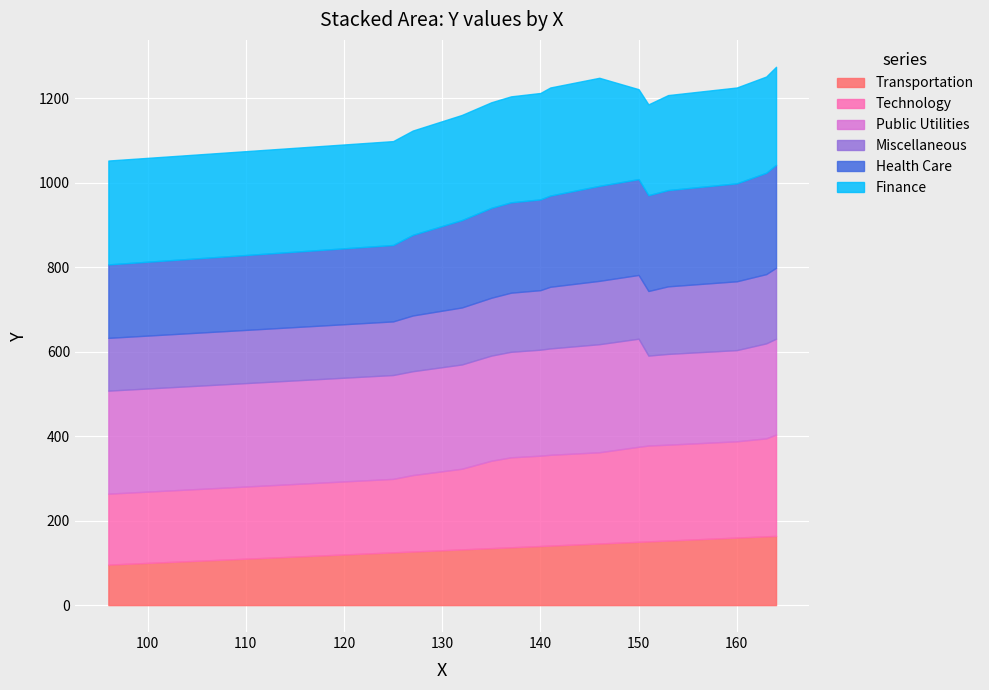

What is the minimum value for Transportation?

96